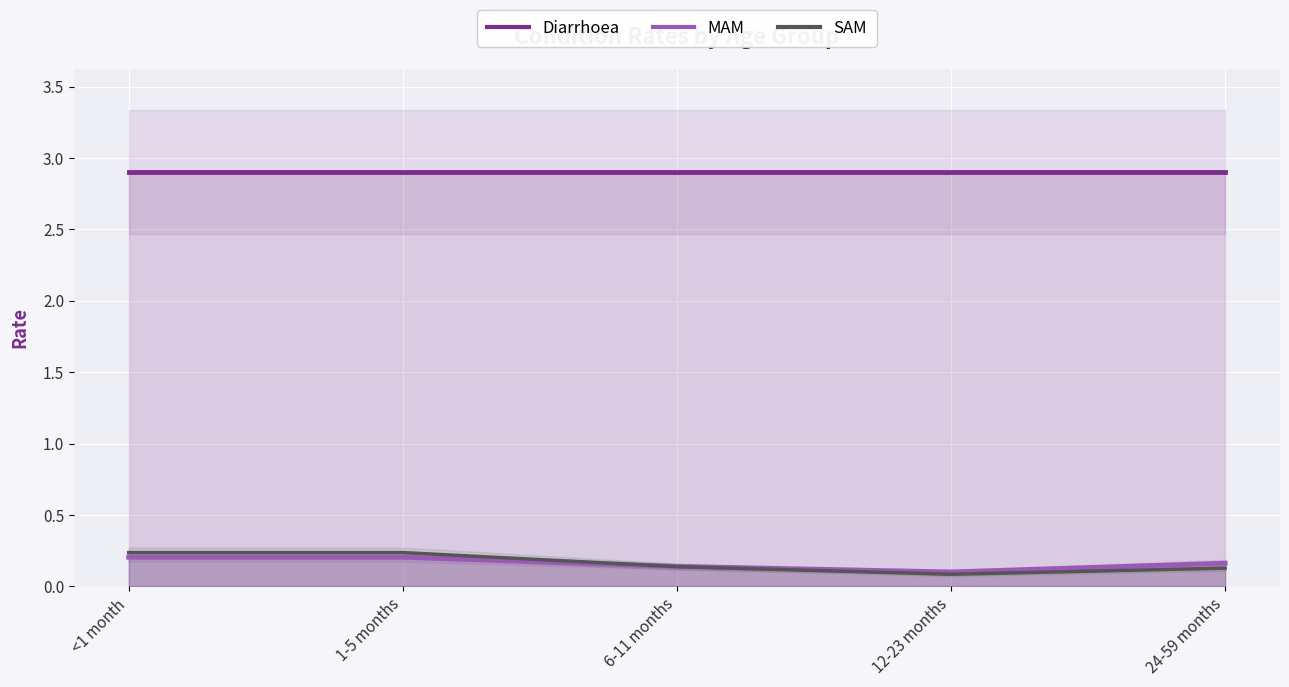

True or false: Diarrhoea has more than 0 interior local peaks.

False